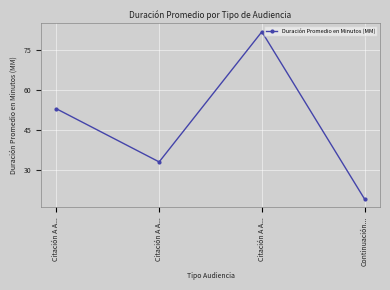

The chart shows a value of 82 at Citación A A.... True or false?

True